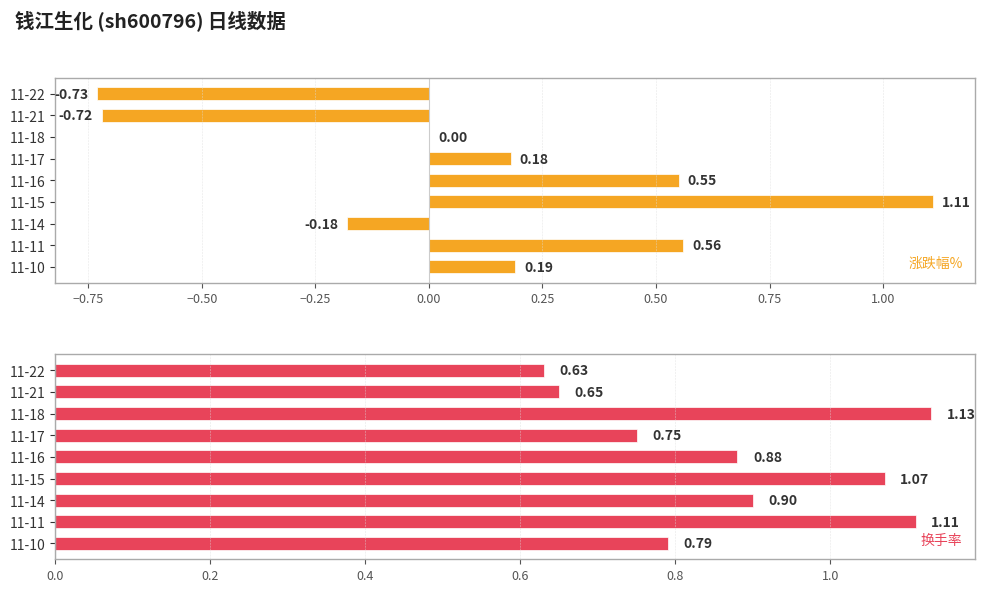

What is the sum of the 换手率 values at 11-16 and 11-18?

2.0